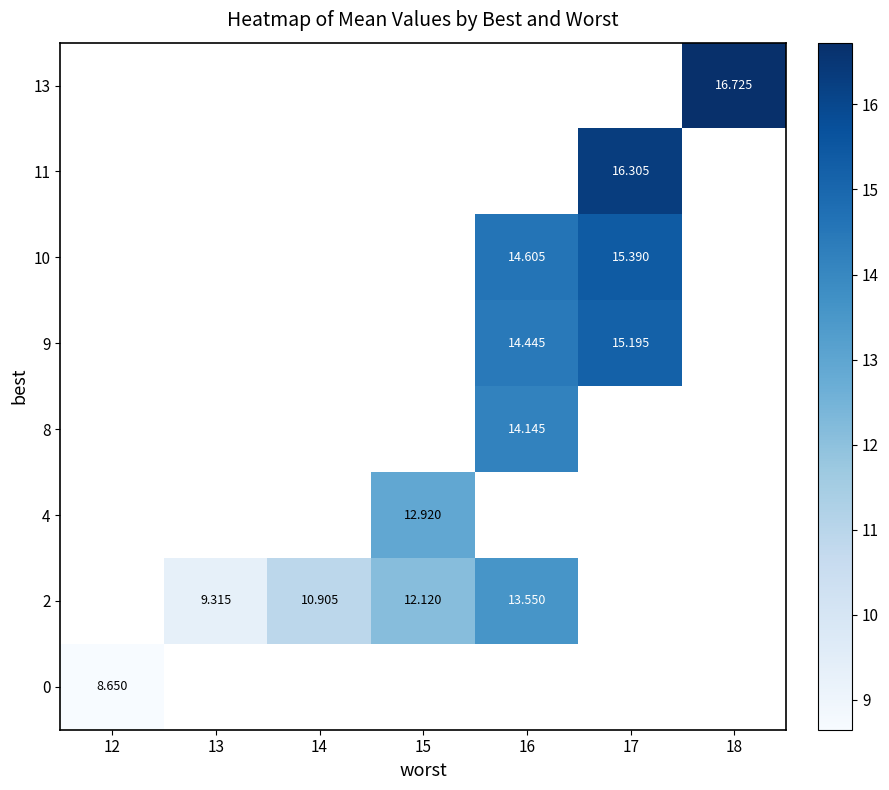

Which label corresponds to the smallest value in the chart?

12